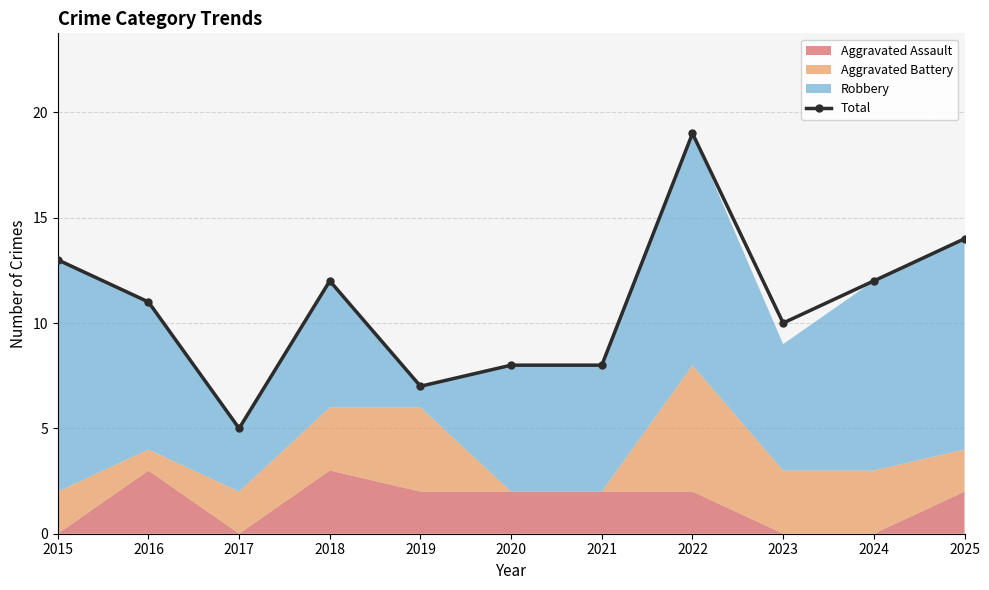

How many points are higher than both their immediate neighbors (excluding endpoints)?

2